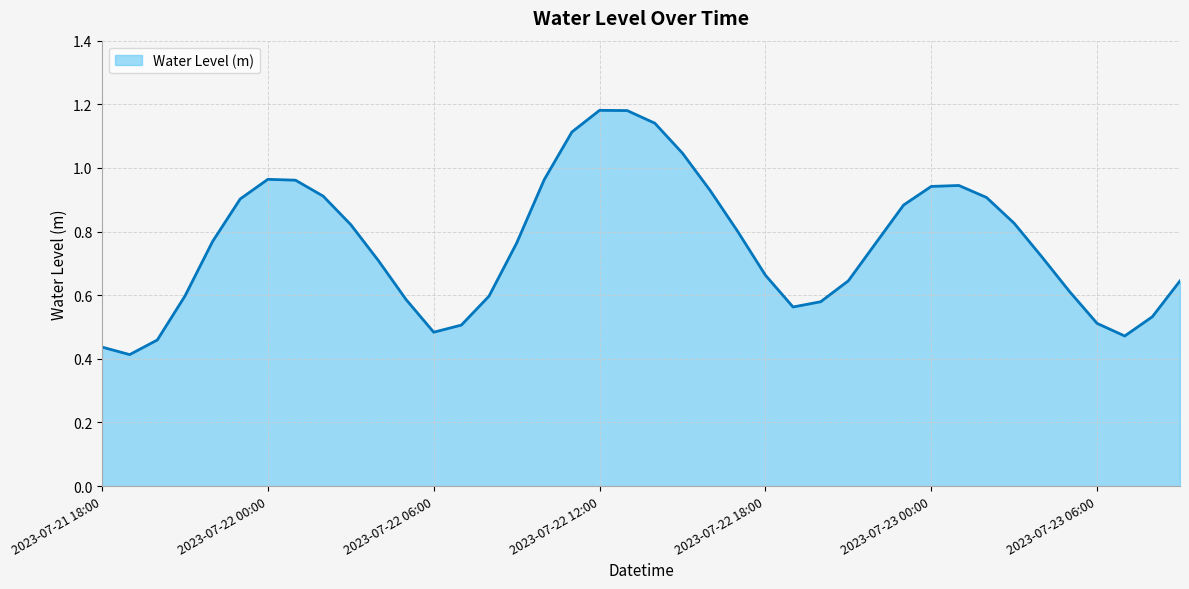

What is the greatest value displayed?

1.2